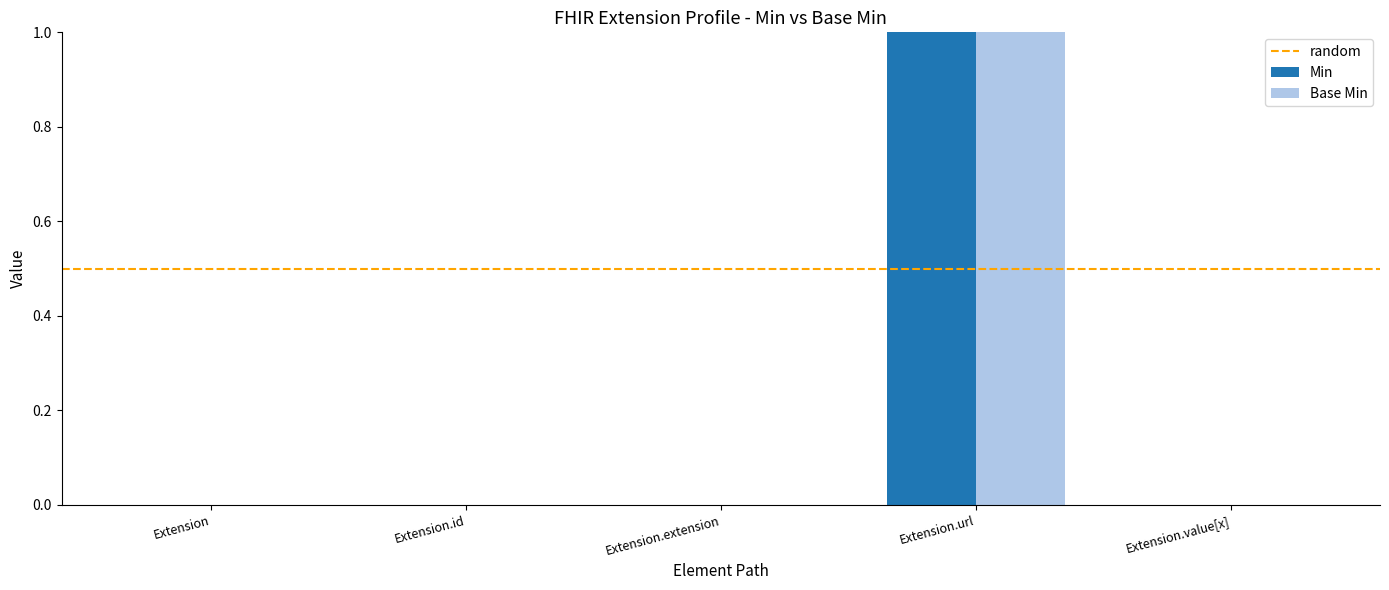

Reading left to right, list all the values displayed in this chart.

Min: 0	0	0	1	0
Base Min: 0	0	0	1	0